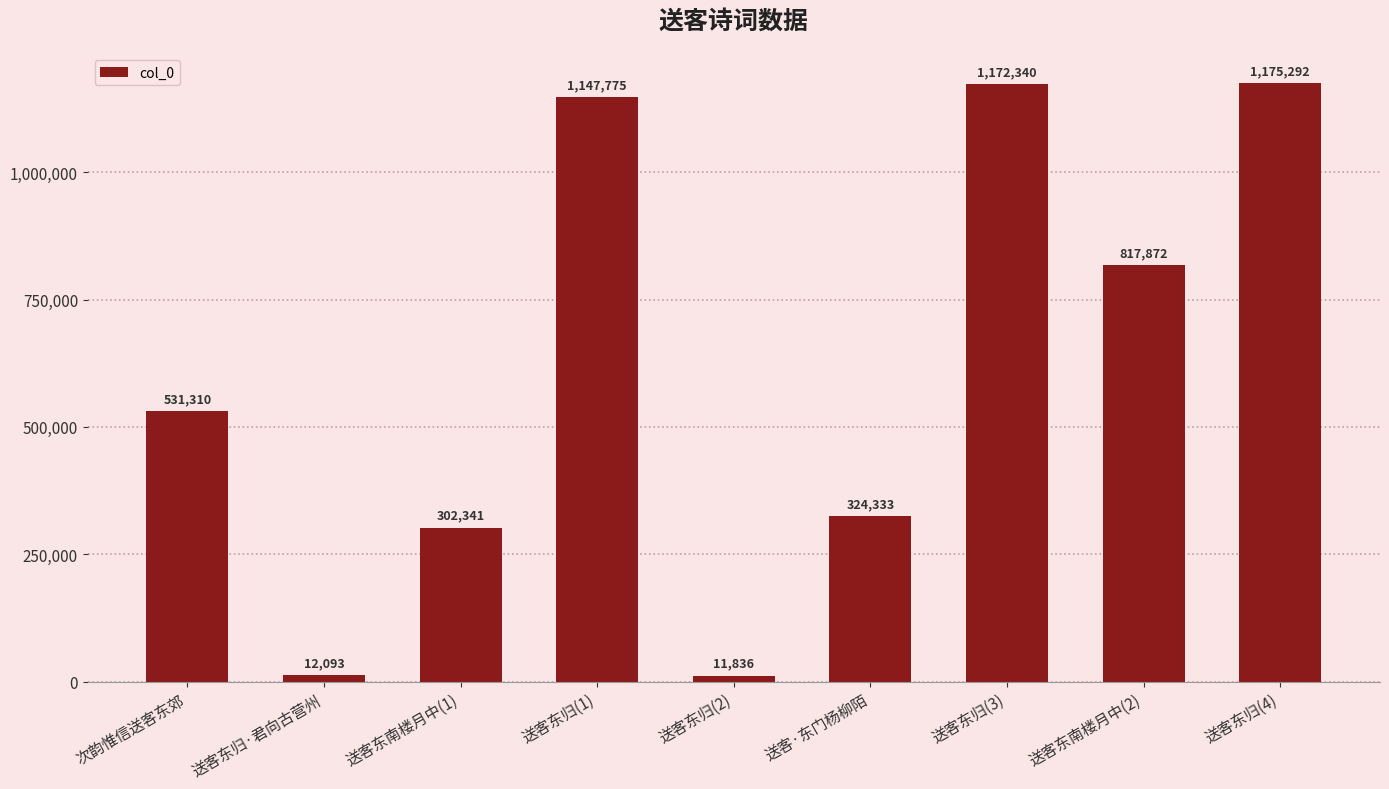

Which label corresponds to the smallest value in the chart?

送客东归(2)